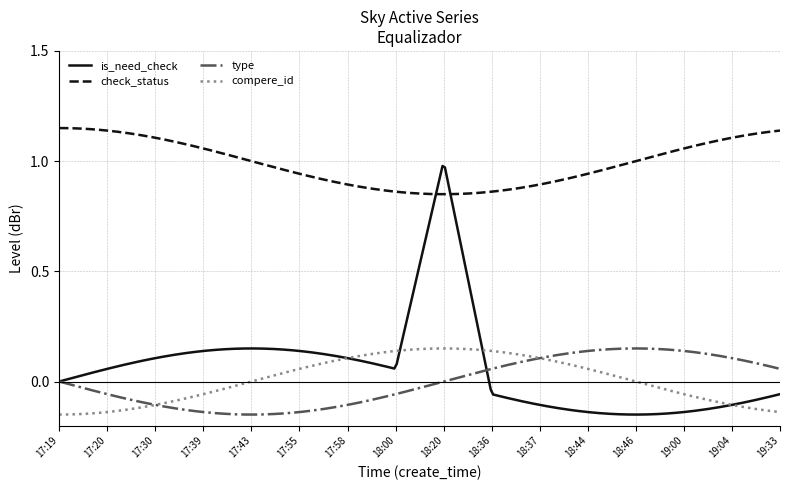

True or false: compere_id and check_status cross at least once.

False